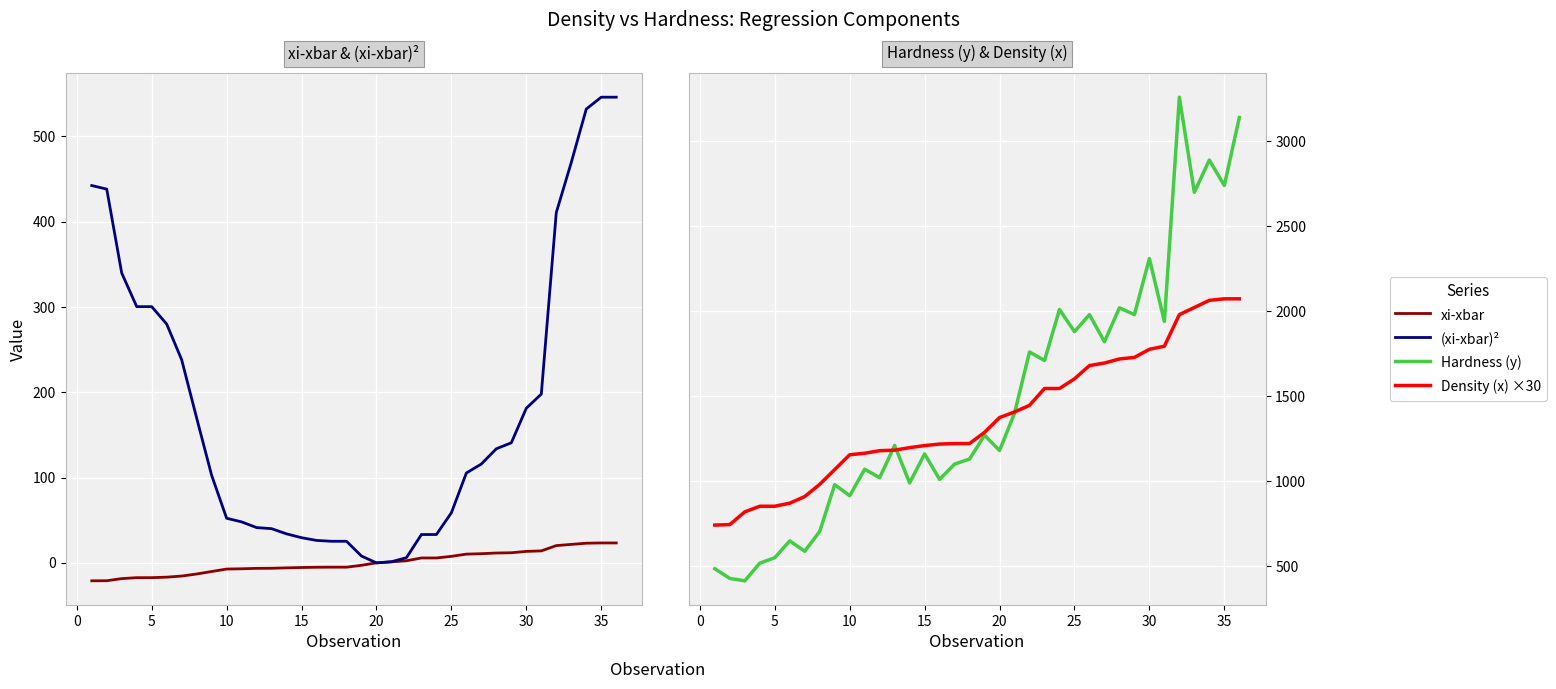

How many interior local valleys does the (xi-xbar)² series have?

1